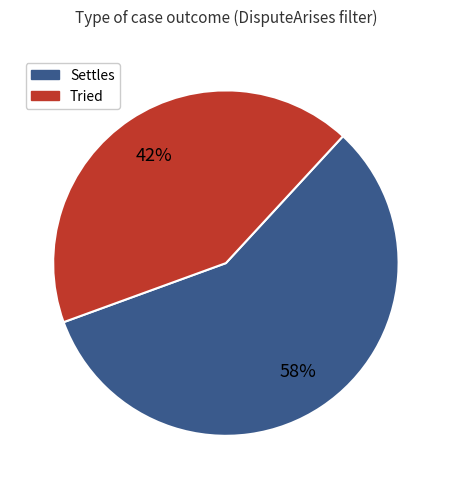

How many segments does this pie chart have?

2